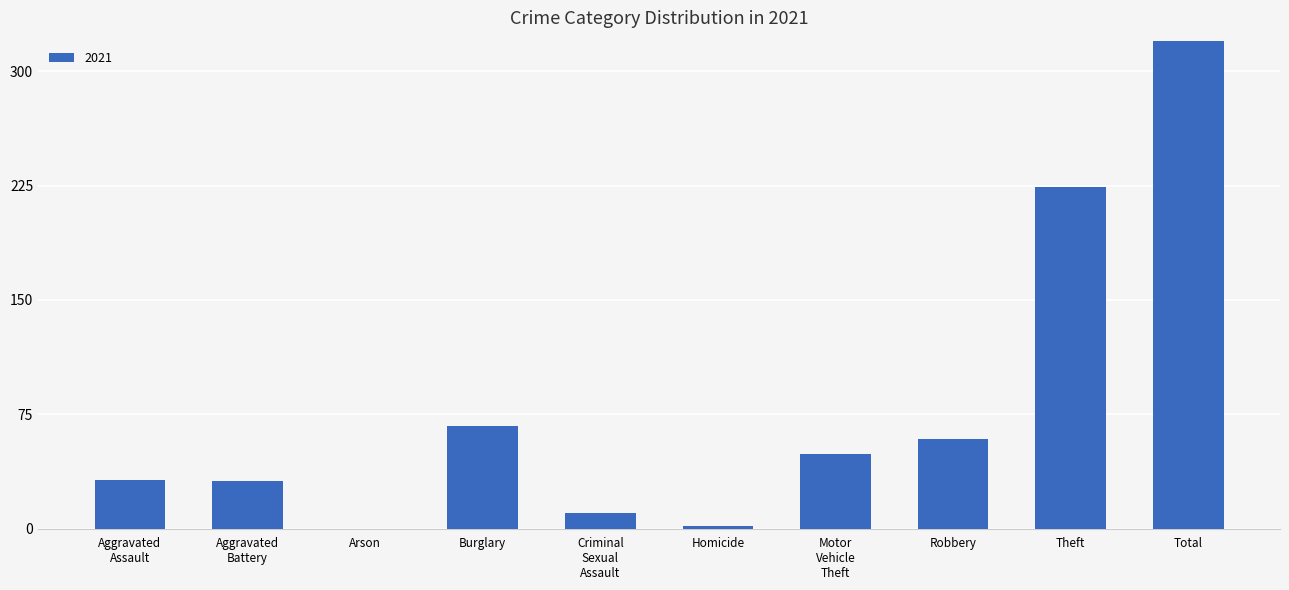

How many categories are shown in the chart?

10